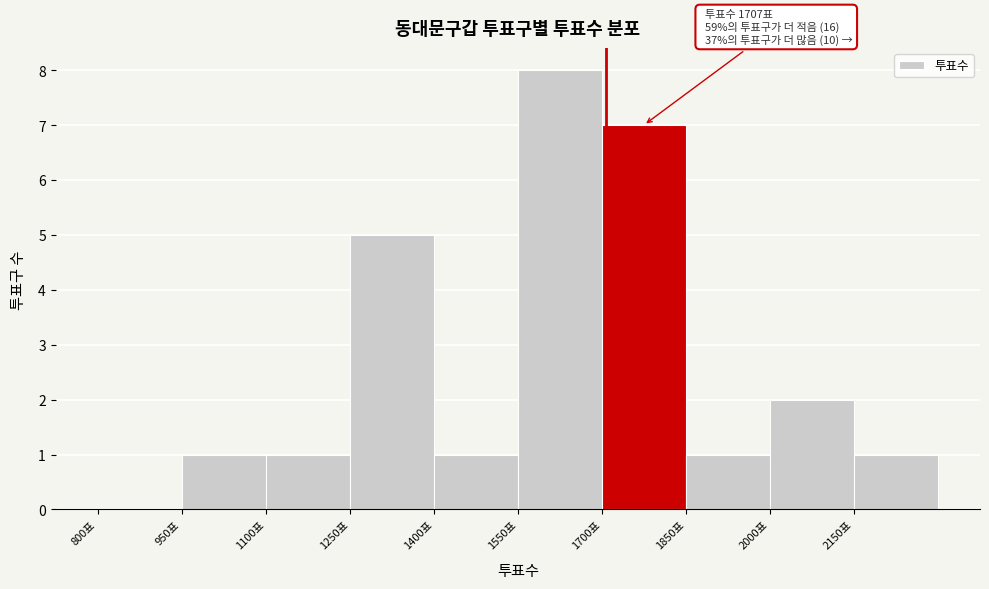

Over which range of the x-axis is the bar tallest?

1550 to 1700